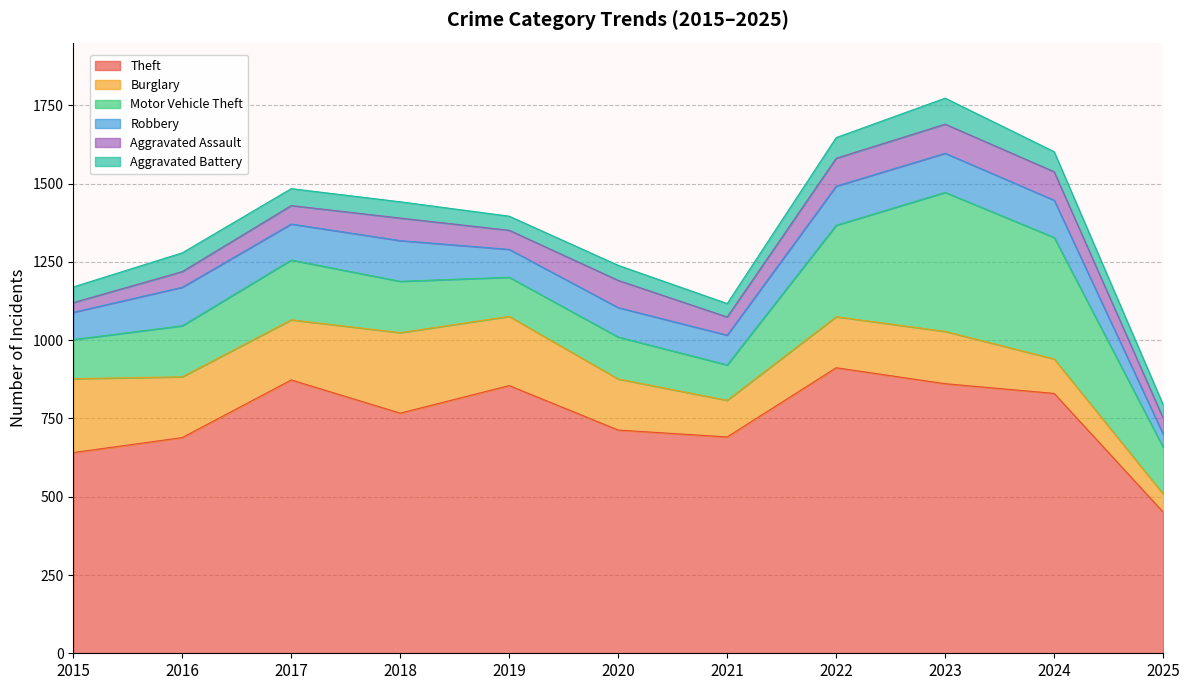

At which label does Aggravated Assault first exceed 61?

2018